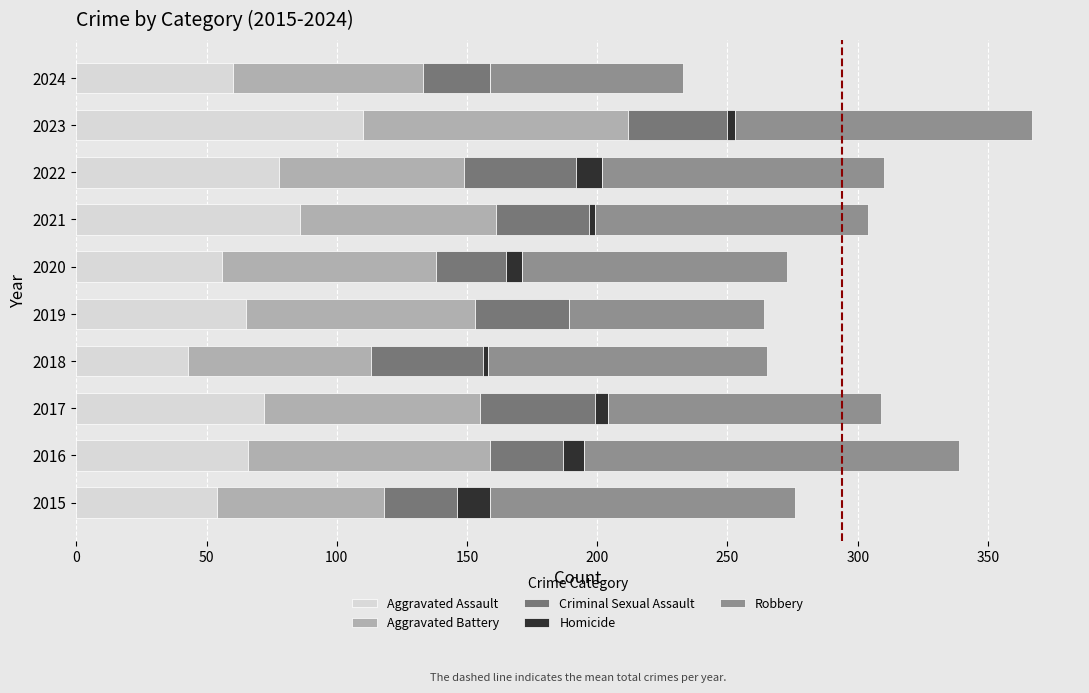

What is the total value across all series at 2022?

310